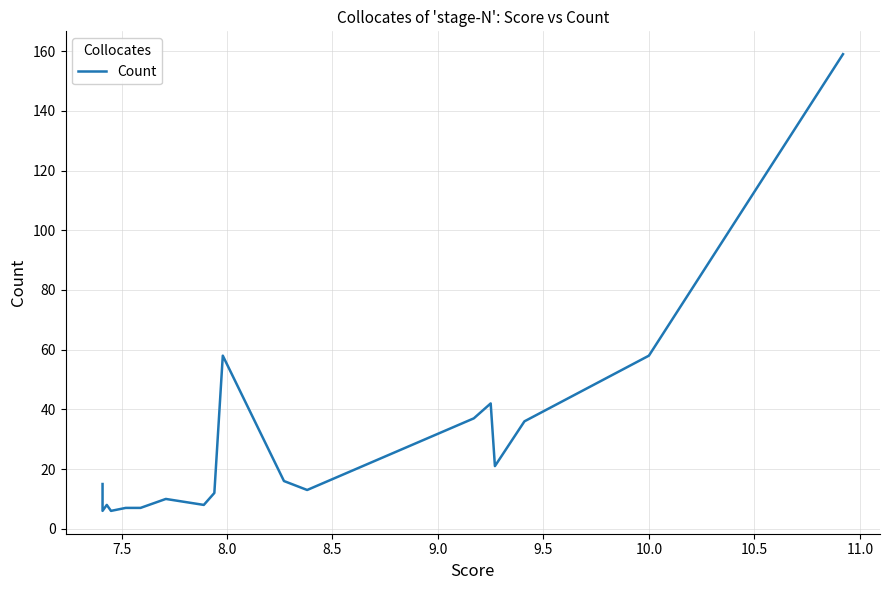

Reading left to right, transcribe all the data shown in this chart.

15	6	8	6	7	7	7	10	8	8	12	58	16	13	37	42	21	36	58	159